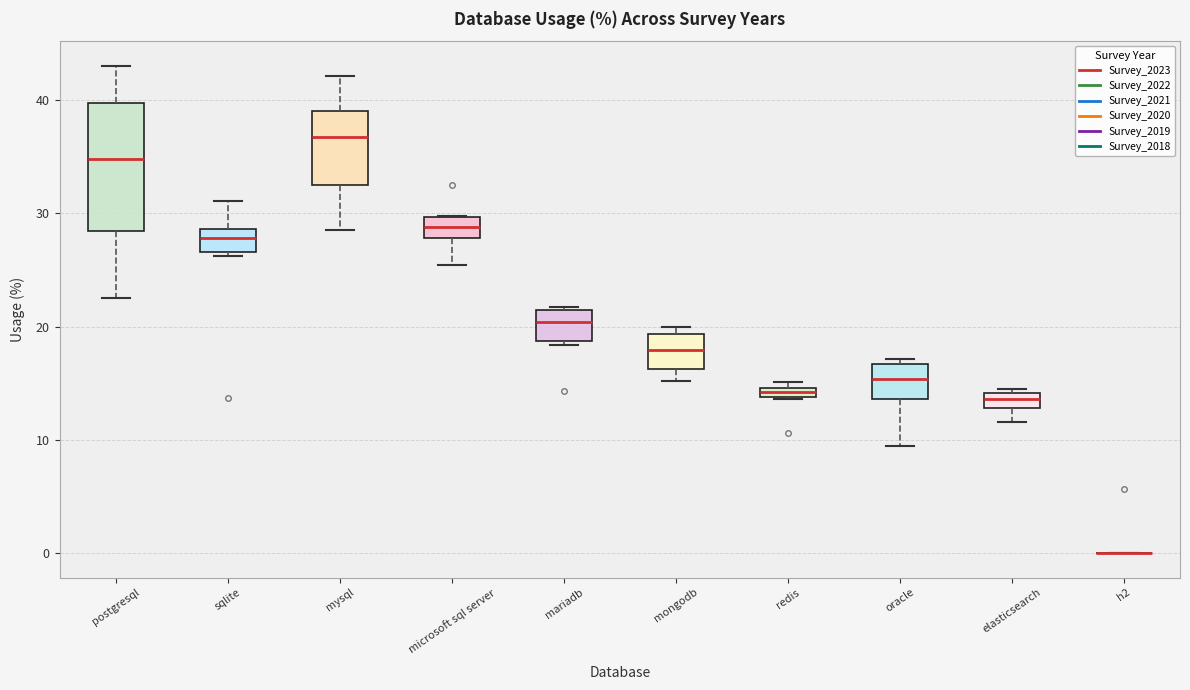

Comparing the boxes themselves (not the whiskers), which one is the tallest?

postgresql